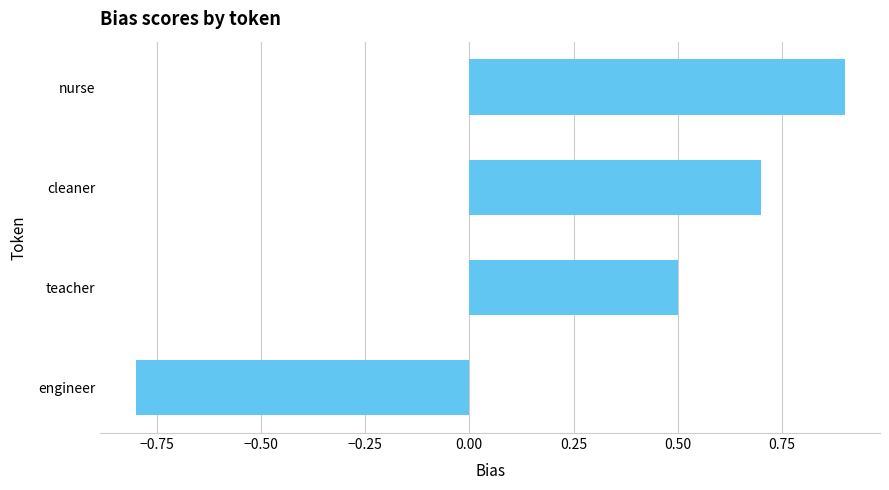

At which label is the value closest to 0?

teacher